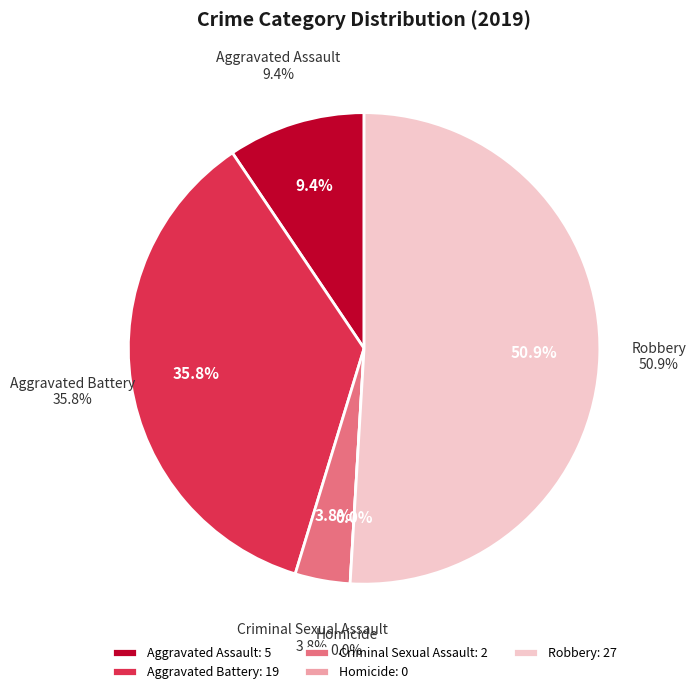

Is it true that Robbery is 43% of the pie?

False